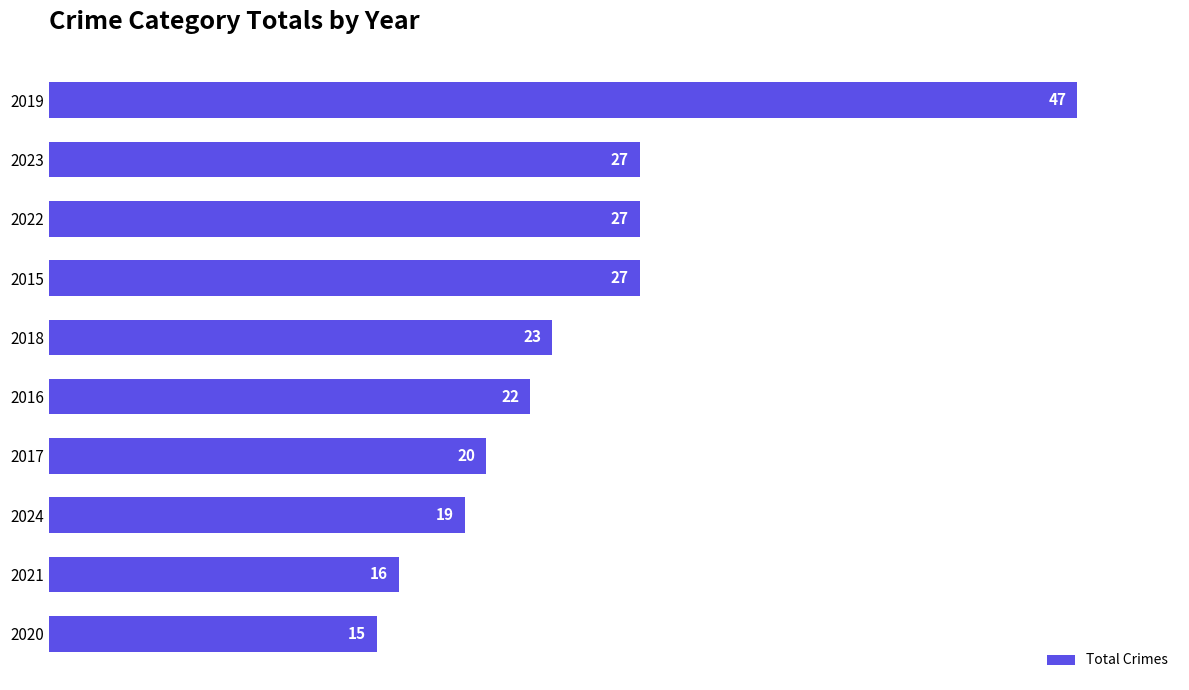

At which category does the chart reach its minimum across all series?

2020